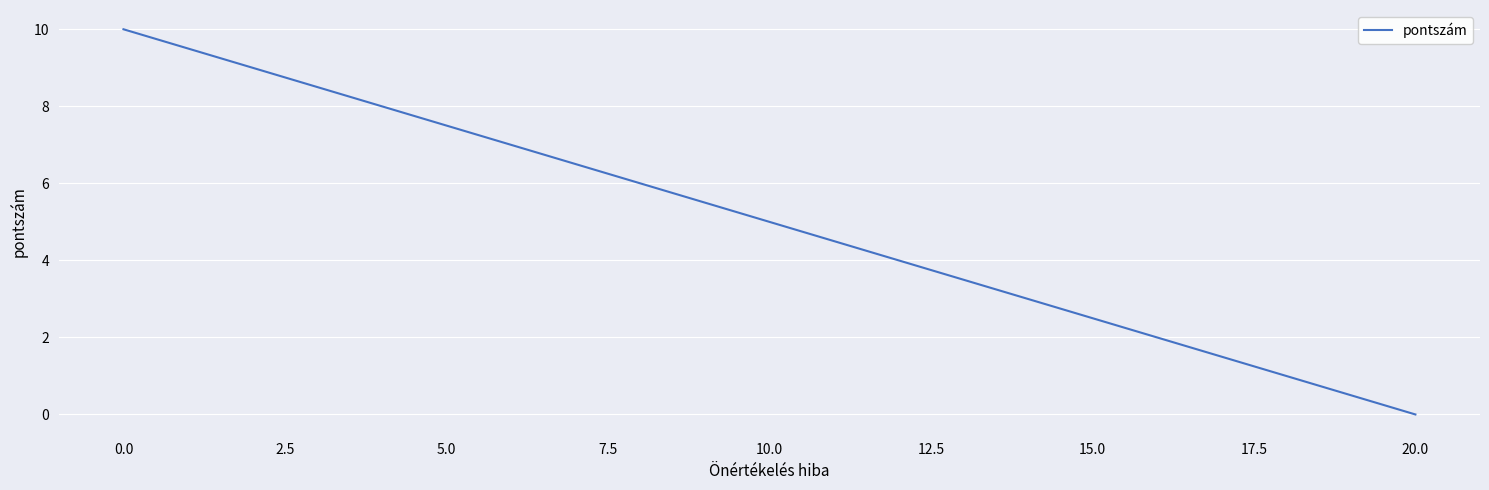

How many lines are shown in the chart?

1